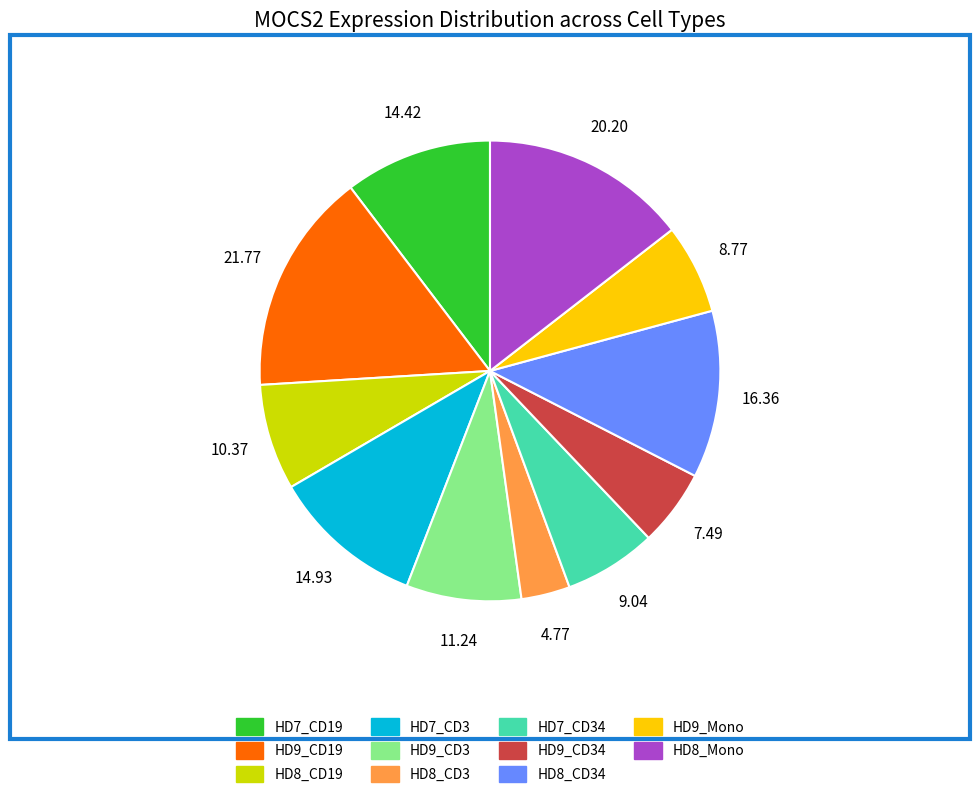

Which category has the smallest portion of the pie?

HD8_CD3